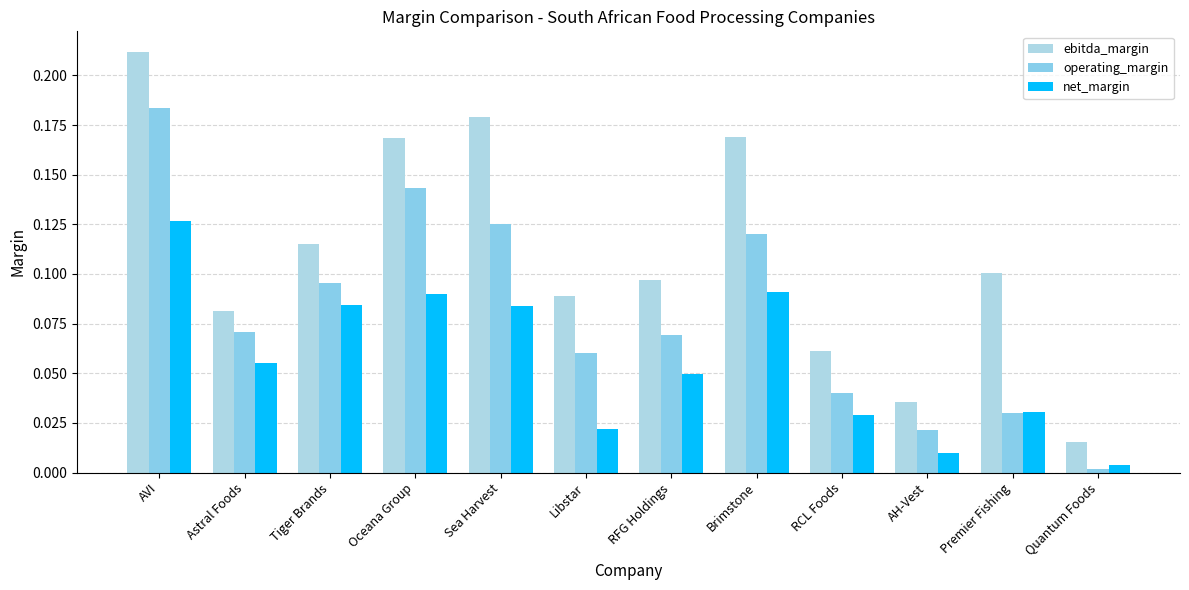

Which series has the widest spread of values?

ebitda_margin